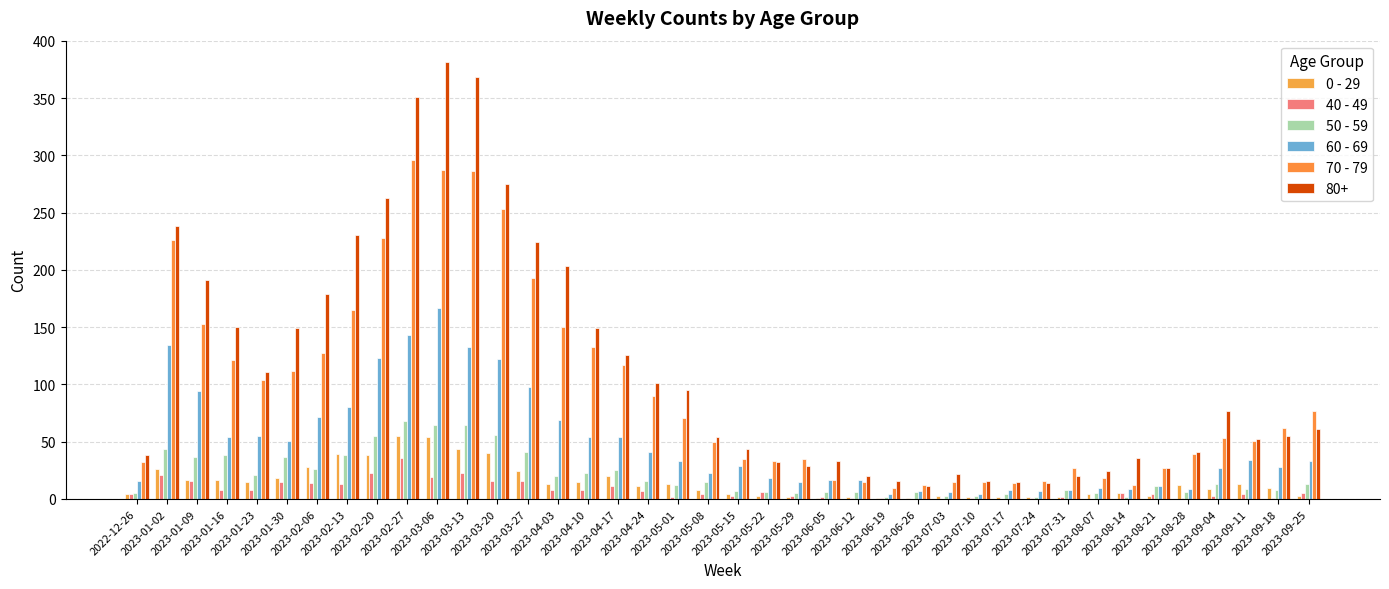

How many series are shown in this chart?

6